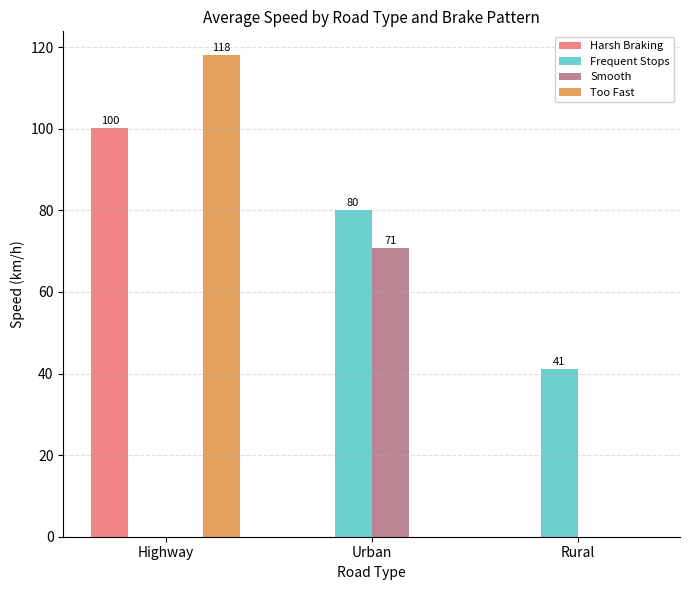

Is it true that Smooth equals -38.8 at Rural?

False